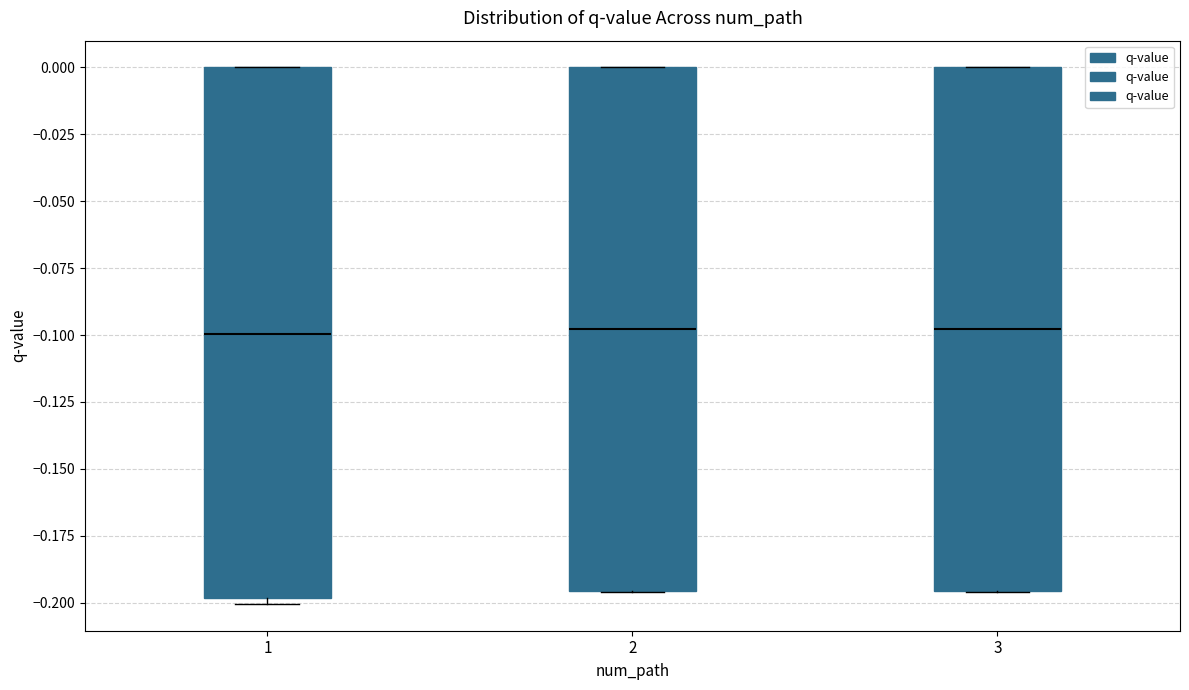

Where is the lower edge of the box at x = 1 on the y-axis? The values are not printed on the chart, so give them approximately, as read against the axis.

-0.200